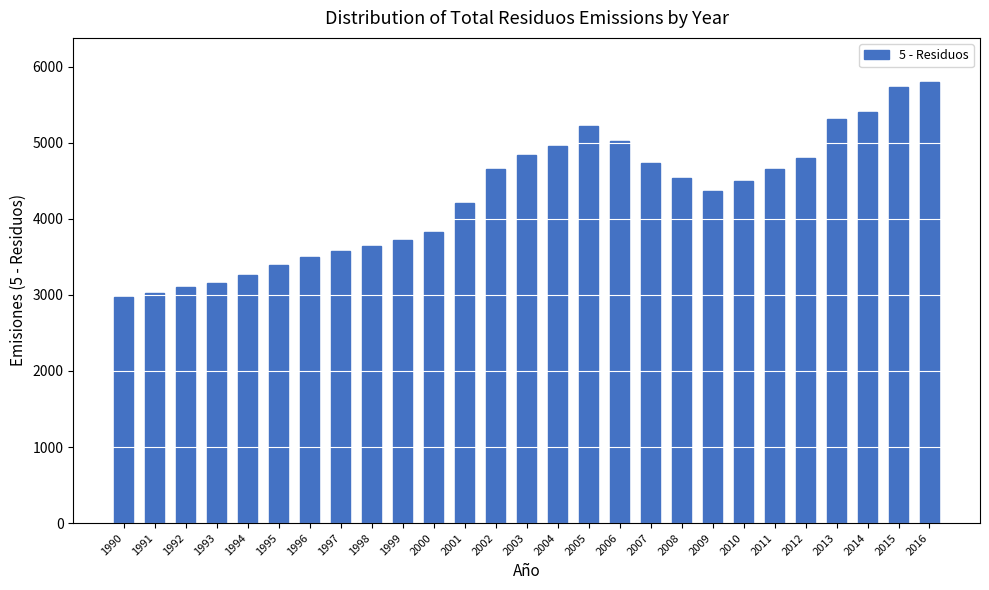

What is the ratio of the value at 2001 to the value at 1990?

1.4